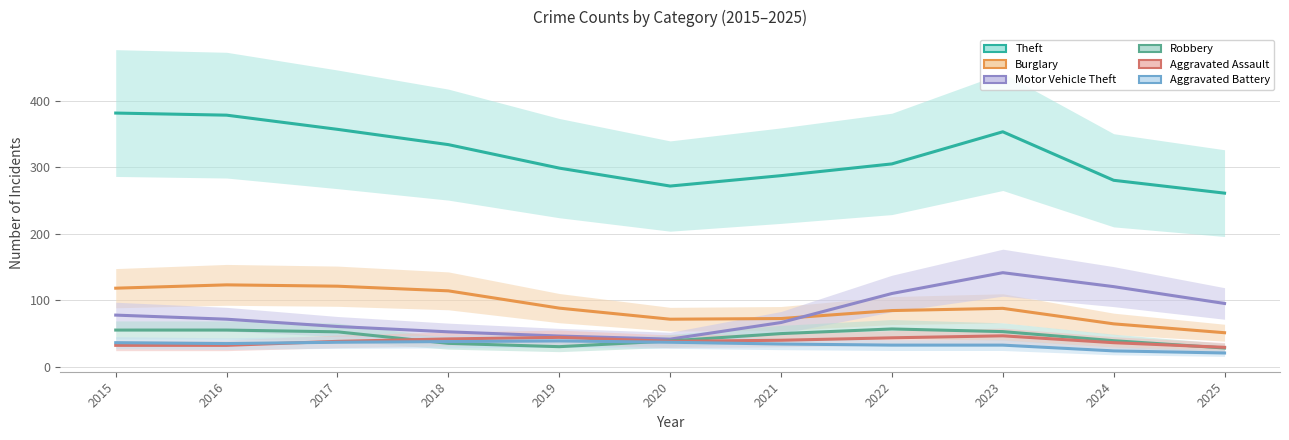

How many values in the Aggravated Battery series are below 34?

4